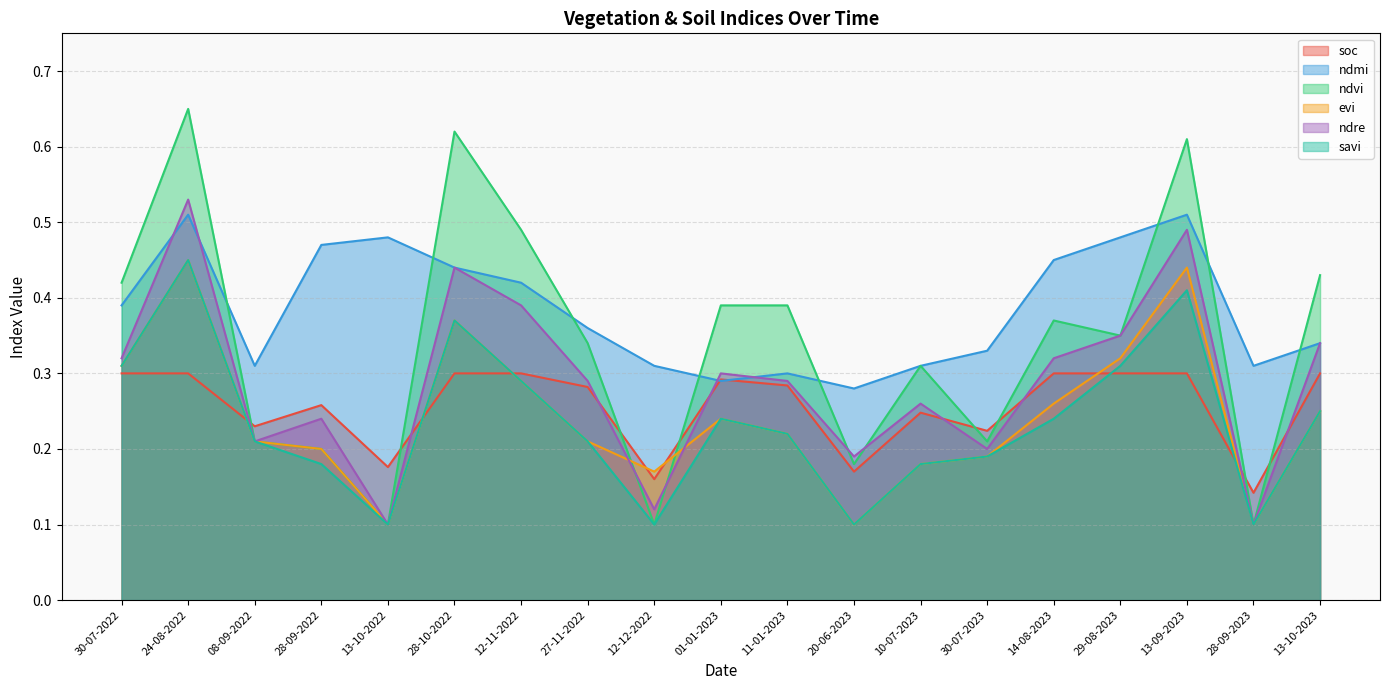

Reading left to right, what are all the values shown in this chart?

soc: 0.3	0.3	0.2	0.3	0.2	0.3	0.3	0.3	0.2	0.3	0.3	0.2	0.2	0.2	0.3	0.3	0.3	0.1	0.3
ndmi: 0.4	0.5	0.3	0.5	0.5	0.4	0.4	0.4	0.3	0.3	0.3	0.3	0.3	0.3	0.5	0.5	0.5	0.3	0.3
ndvi: 0.4	0.7	0.2	0.2	0.1	0.6	0.5	0.3	0.1	0.4	0.4	0.2	0.3	0.2	0.4	0.3	0.6	0.1	0.4
evi: 0.3	0.5	0.2	0.2	0.1	0.4	0.3	0.2	0.2	0.2	0.2	0.1	0.2	0.2	0.3	0.3	0.4	0.1	0.2
ndre: 0.3	0.5	0.2	0.2	0.1	0.4	0.4	0.3	0.1	0.3	0.3	0.2	0.3	0.2	0.3	0.3	0.5	0.1	0.3
savi: 0.3	0.5	0.2	0.2	0.1	0.4	0.3	0.2	0.1	0.2	0.2	0.1	0.2	0.2	0.2	0.3	0.4	0.1	0.2